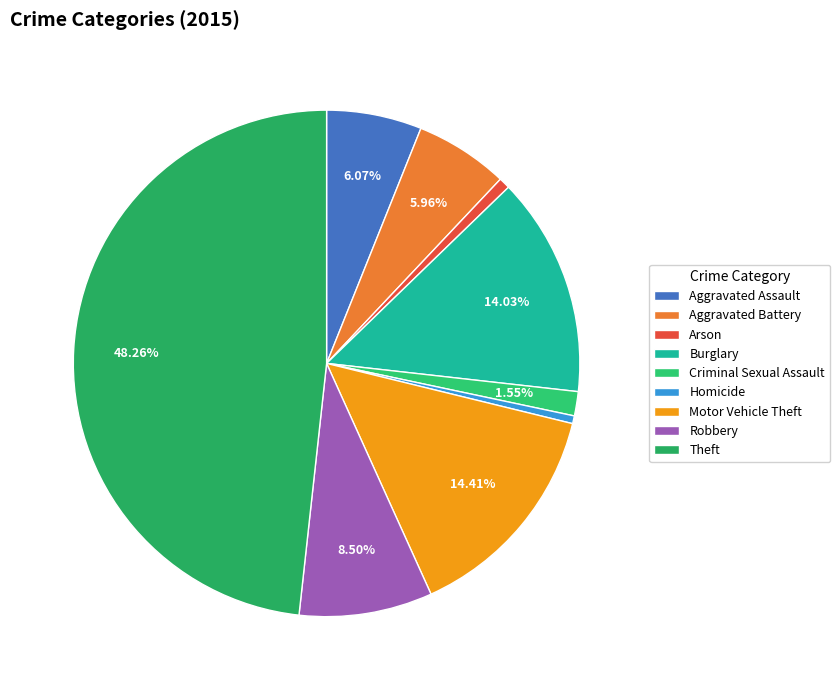

Between Criminal Sexual Assault and Homicide, which is larger?

Criminal Sexual Assault